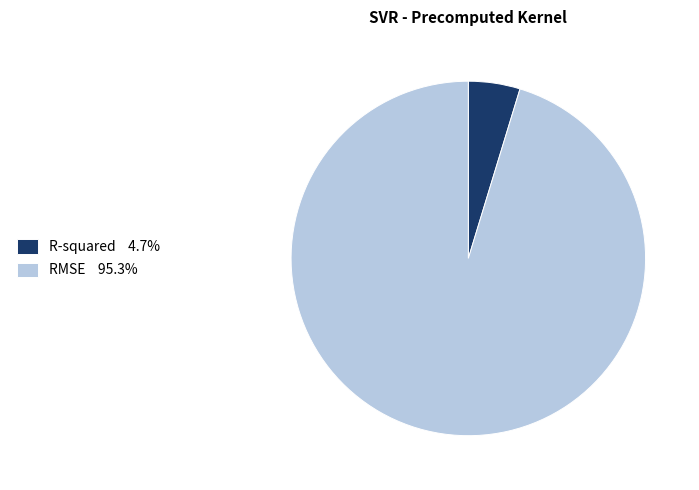

Is the sum of R-squared and RMSE greater than half?

Yes